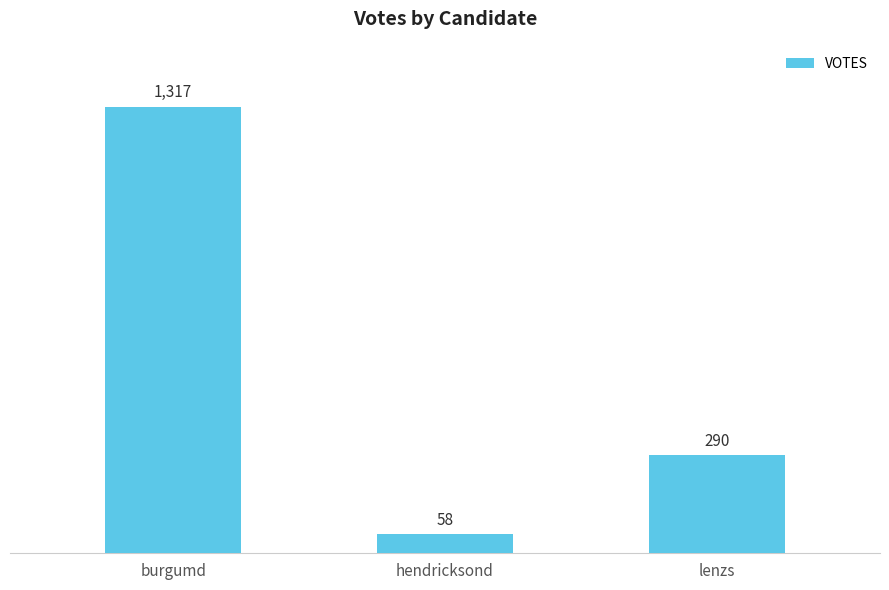

Which has a higher value, hendricksond or burgumd?

burgumd